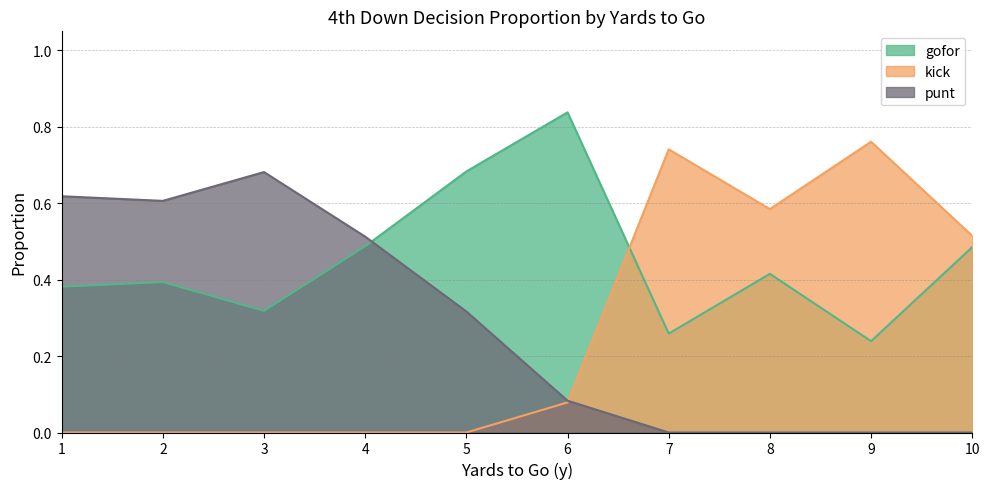

At which label does kick reach its minimum?

1